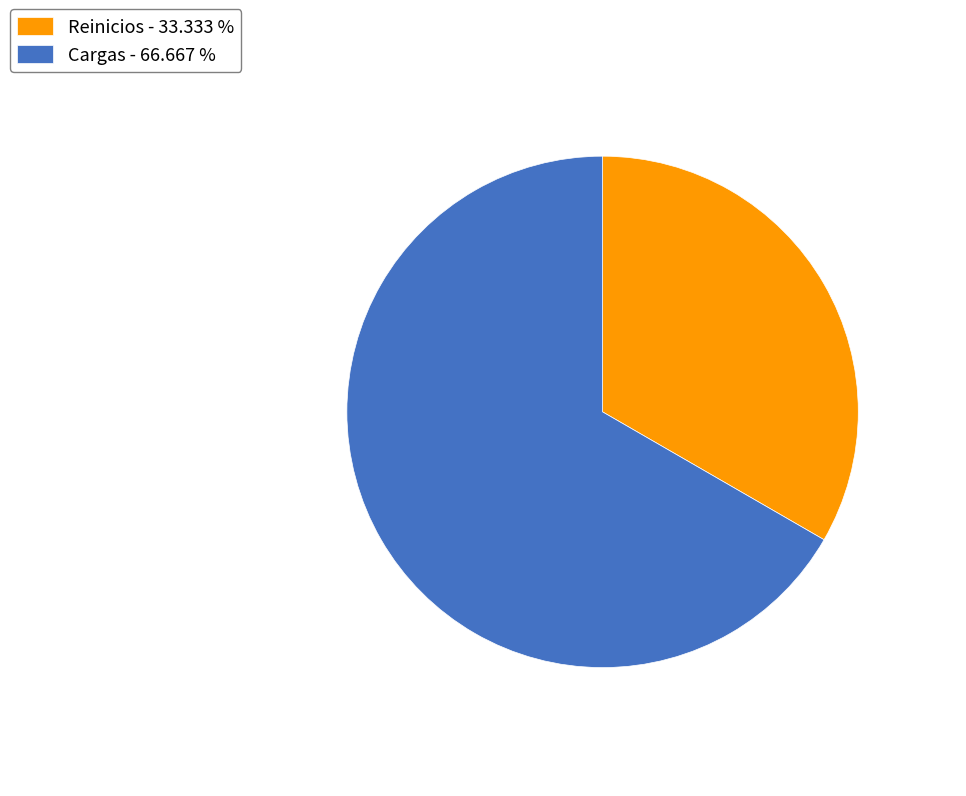

Does Cargas - 66.667 % account for over 50% of the chart?

Yes